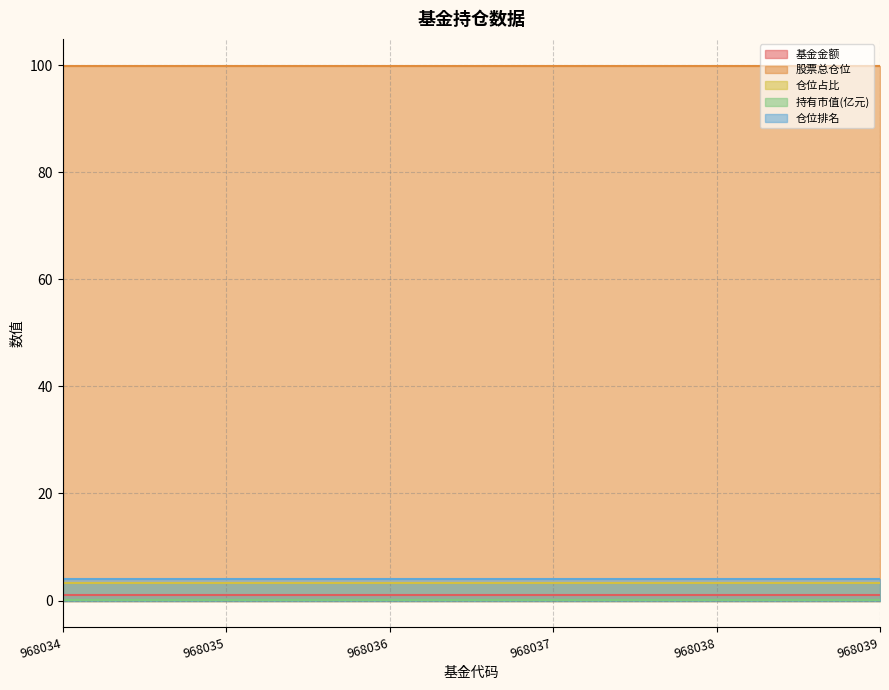

Which series has the largest range (max minus min)?

基金金额